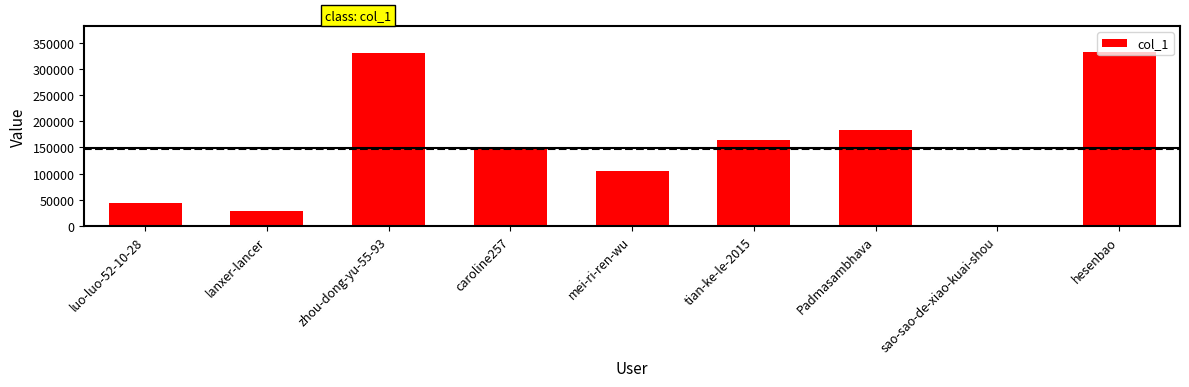

What is the change in value from lanxer-lancer to zhou-dong-yu-55-93?

+301086